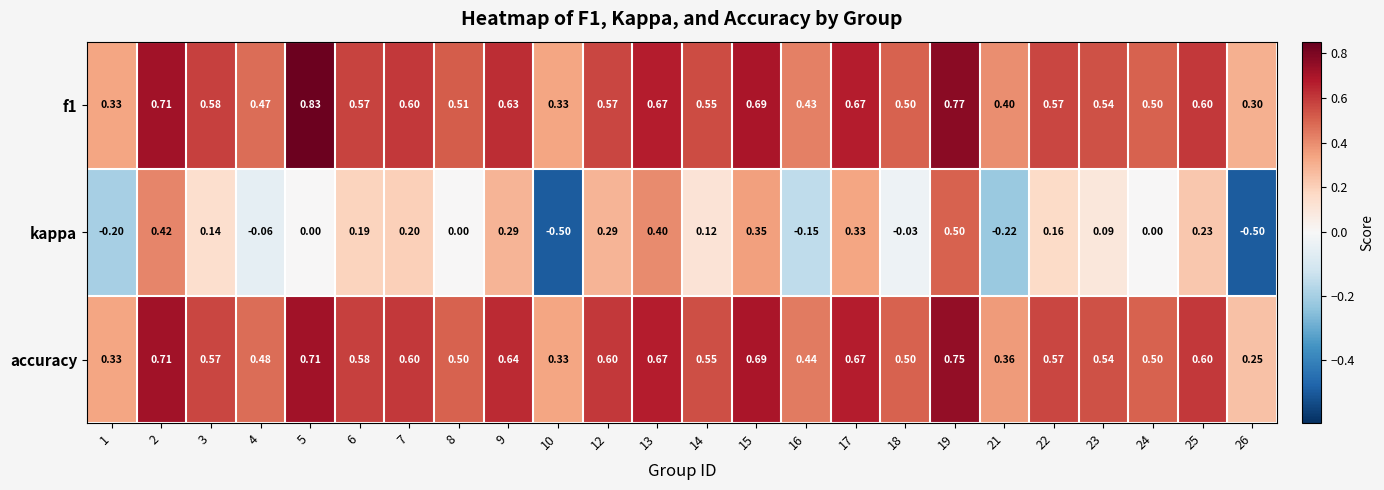

Which series has the largest range (max minus min)?

kappa